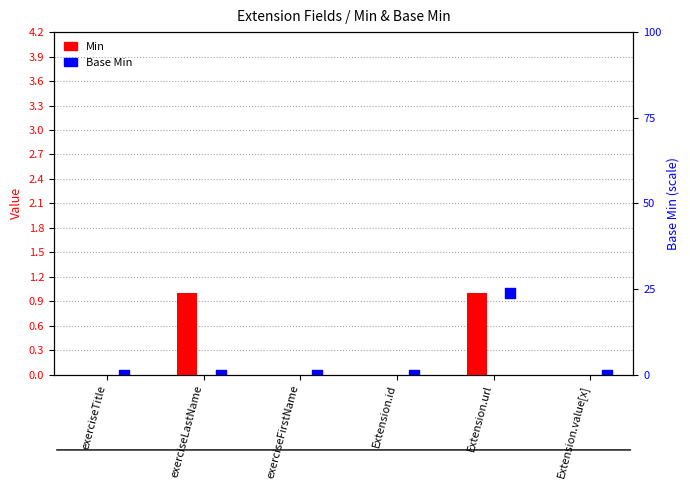

Which series has the largest total across all categories?

Min